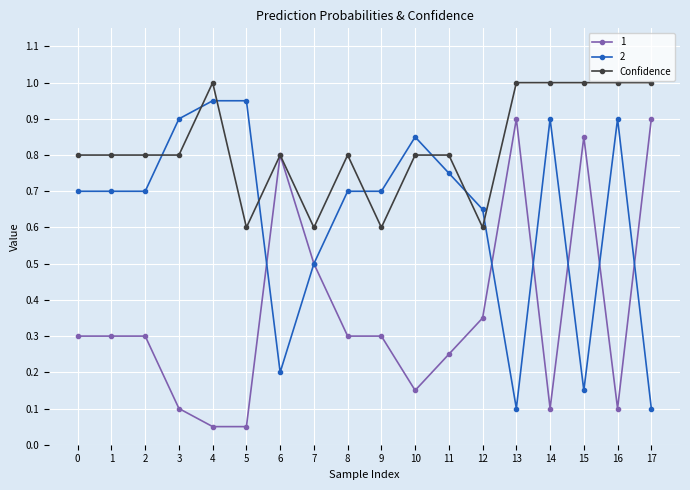

The value of Confidence at 12 is 0.6. True or false?

True